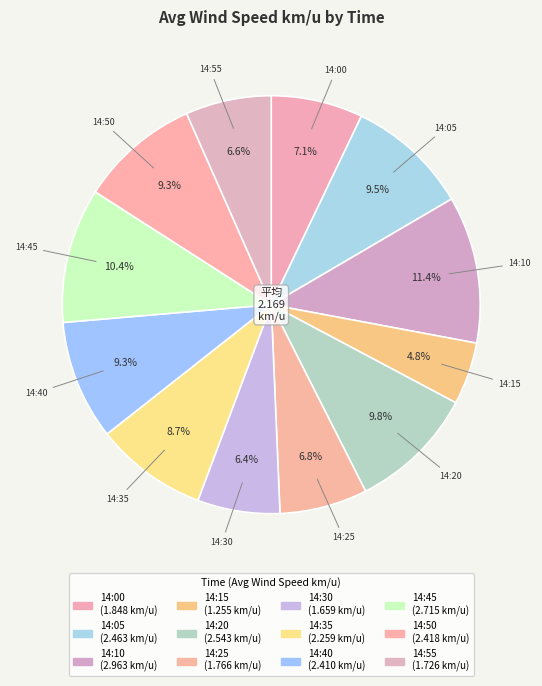

What is the change in value from 14:05 to 14:40?

-0.1